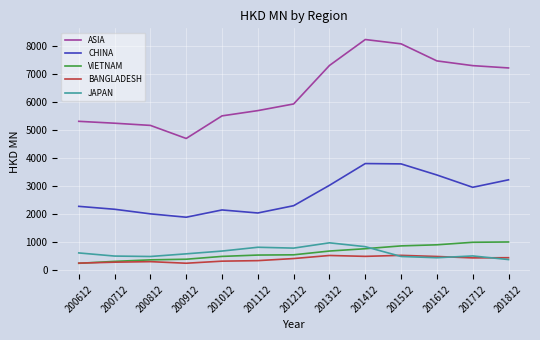

True or false: VIETNAM and CHINA cross at least once.

False